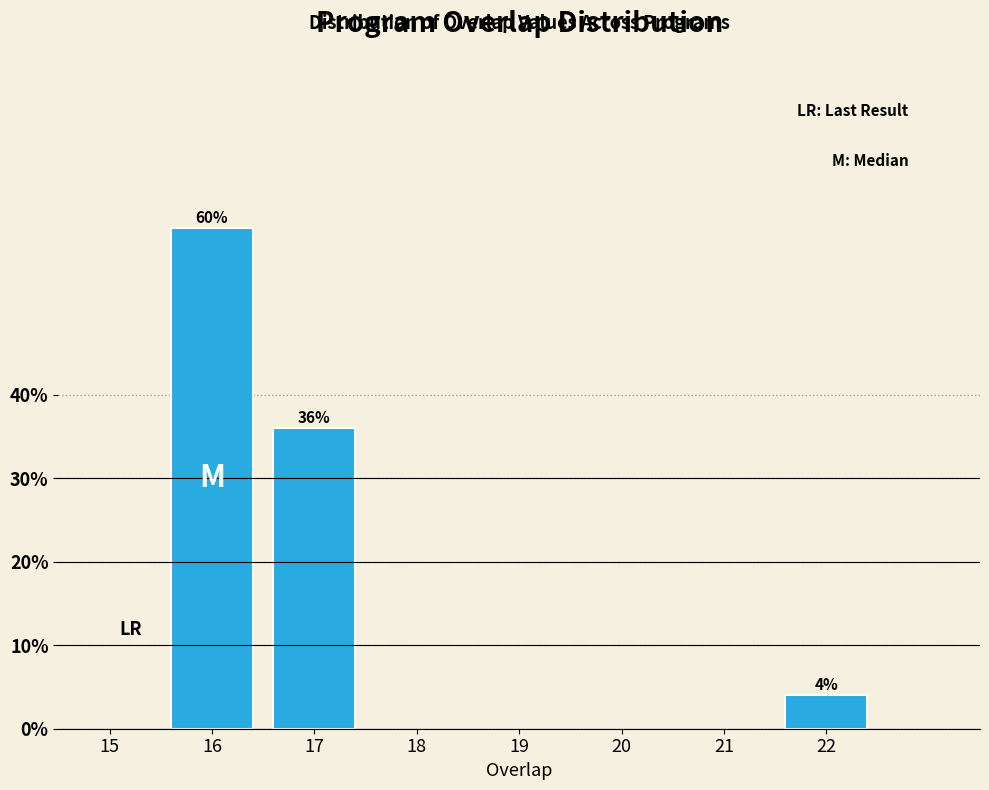

Reading right to left, transcribe all the data shown in this chart.

4	36	60